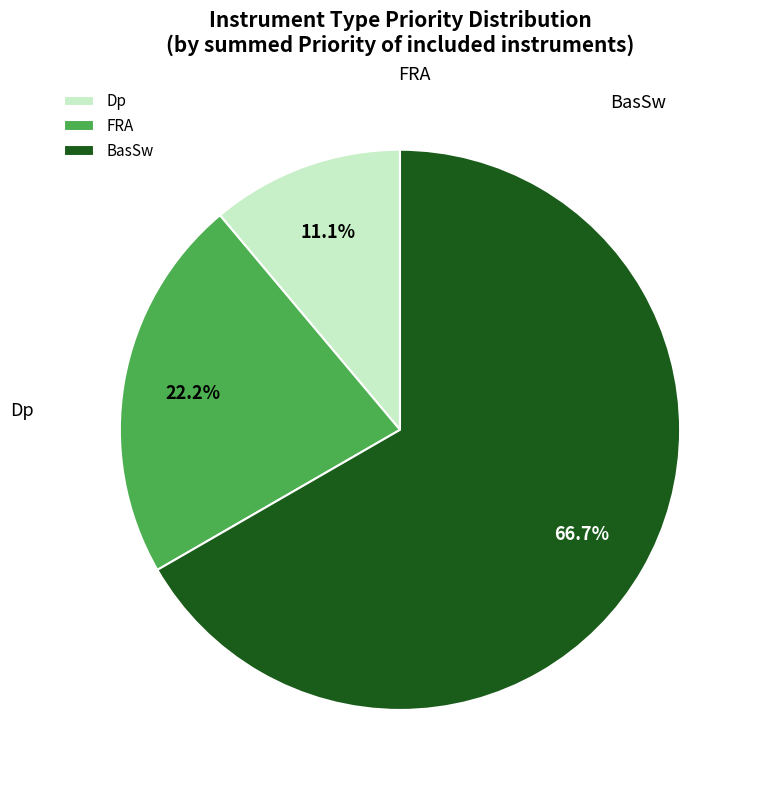

Which category has the biggest portion of the pie?

BasSw